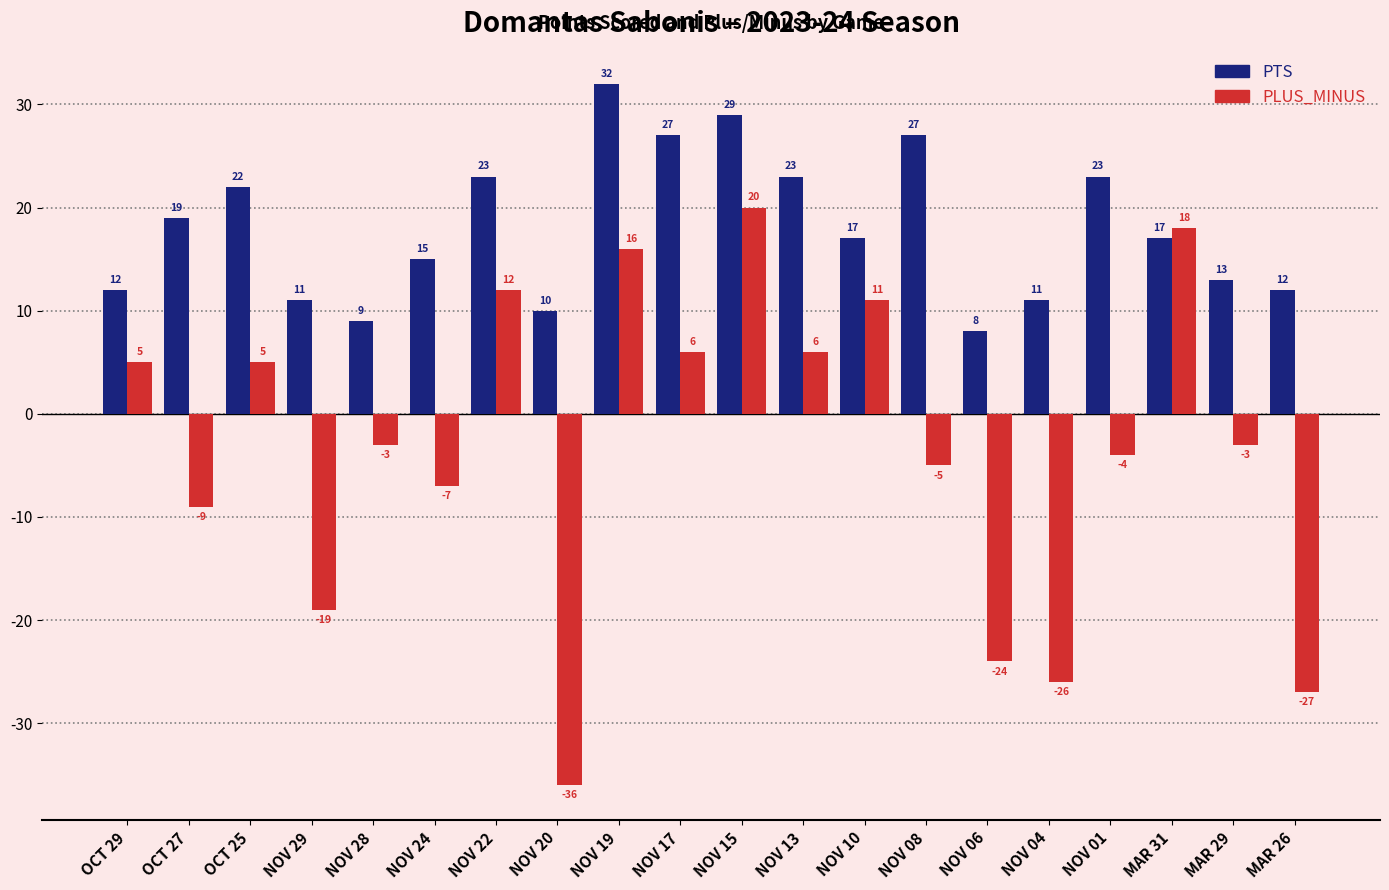

At NOV 13, list the series in order from smallest to largest.

PLUS_MINUS, PTS